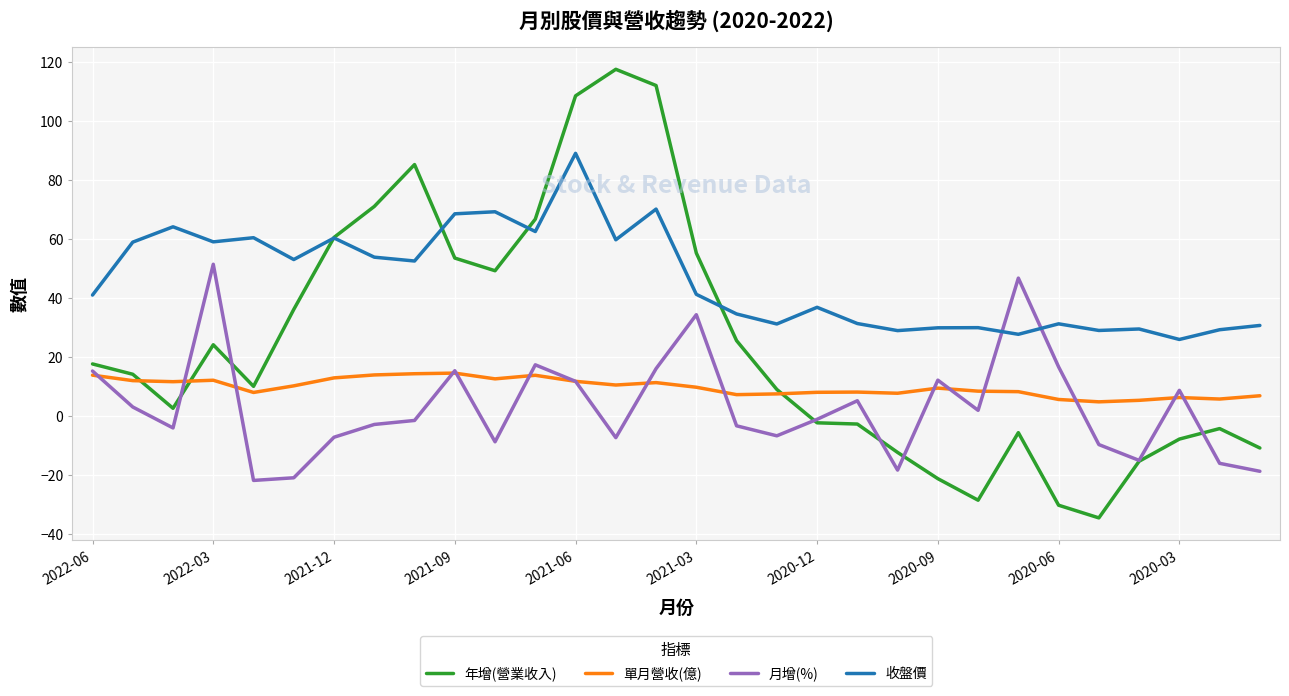

Which series has the largest total across all categories?

收盤價